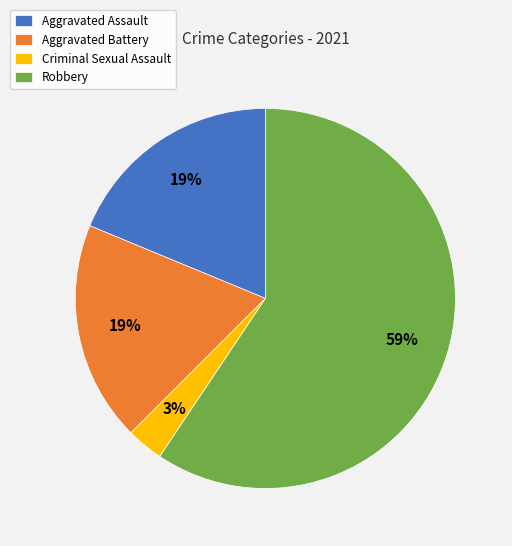

Is there any slice that represents more than half of the pie?

Yes